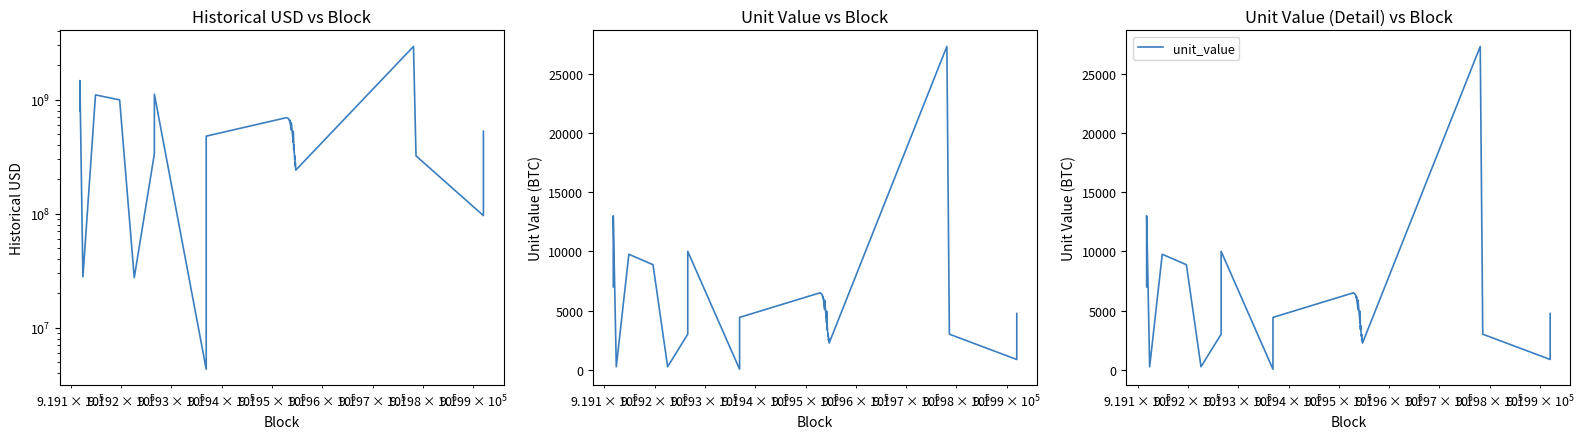

True or false: unit_value and historical_usd cross at least once.

False